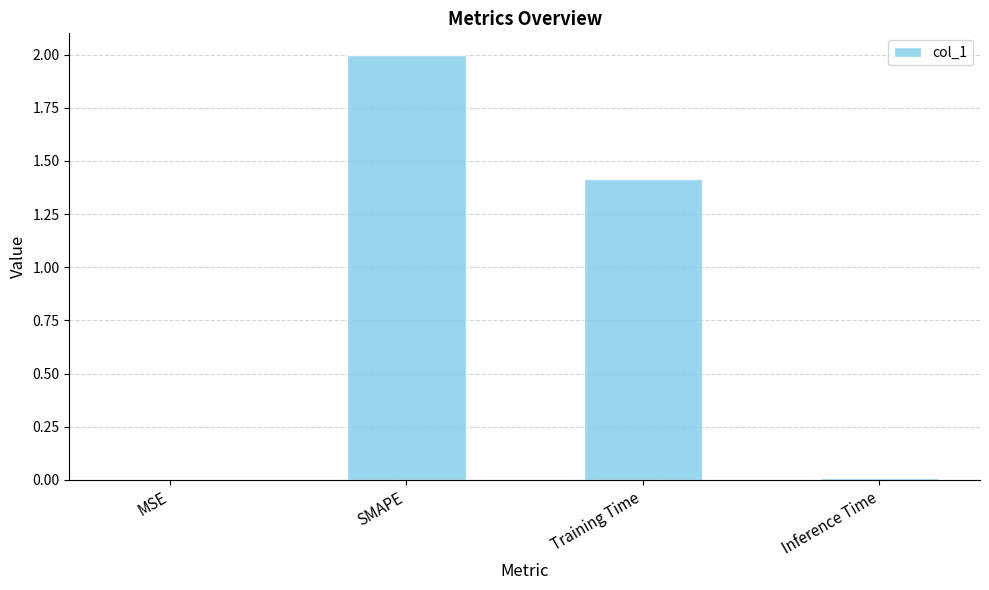

Between Inference Time and SMAPE, which is larger?

SMAPE